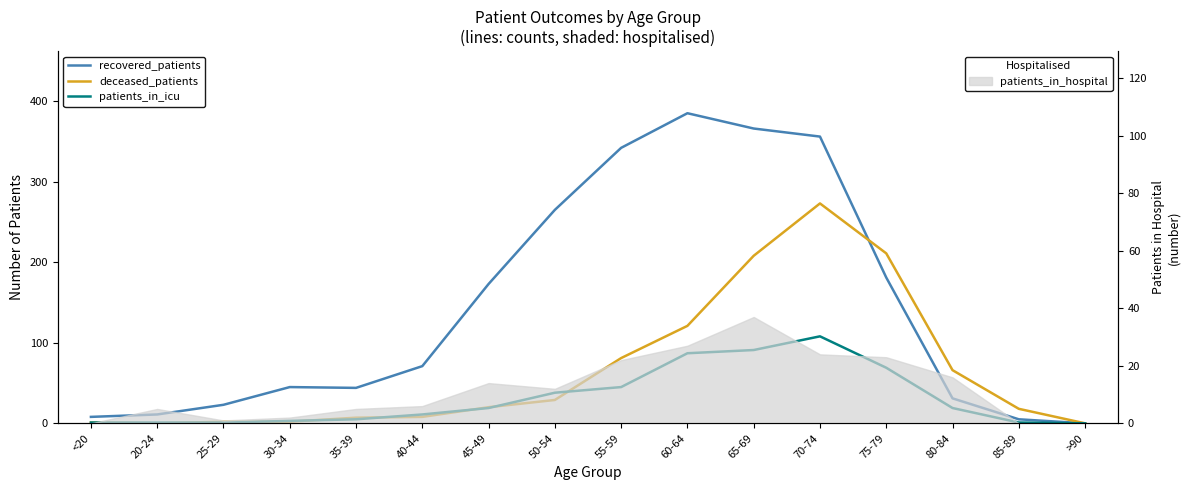

Is it true that patients_in_icu equals 1 at 20-24?

True